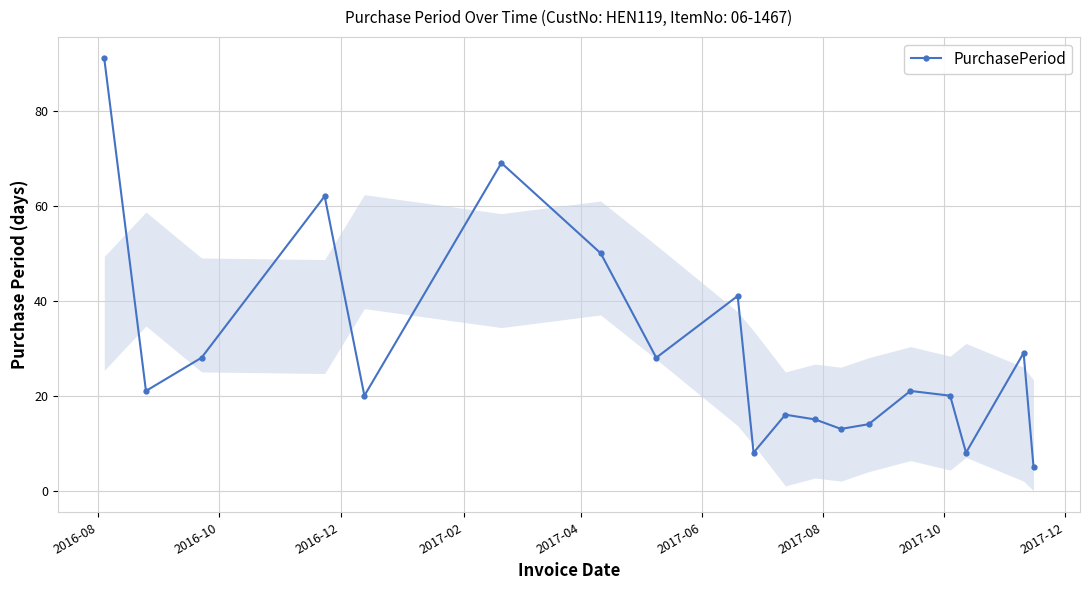

Reading right to left, transcribe all the data shown in this chart.

5	29	8	20	21	14	13	15	16	8	41	28	50	69	20	62	28	21	91